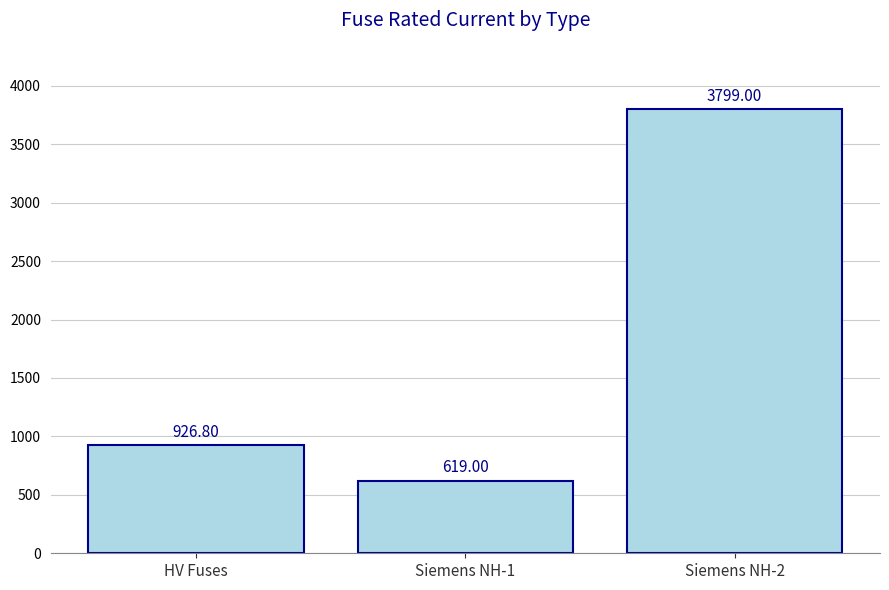

How many bars are there in total?

3